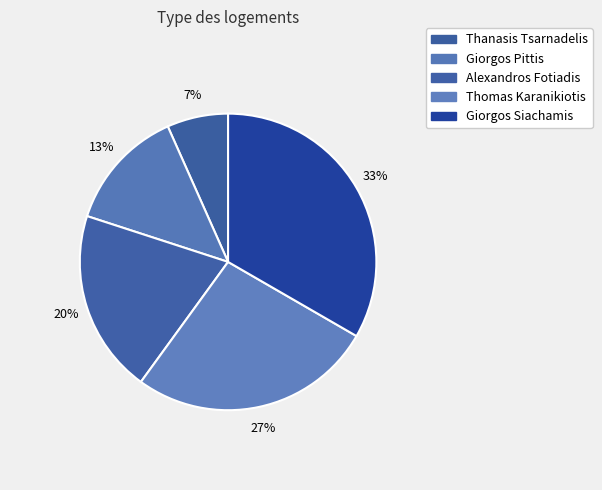

True or false: Thomas Karanikiotis accounts for 27% of the total.

True